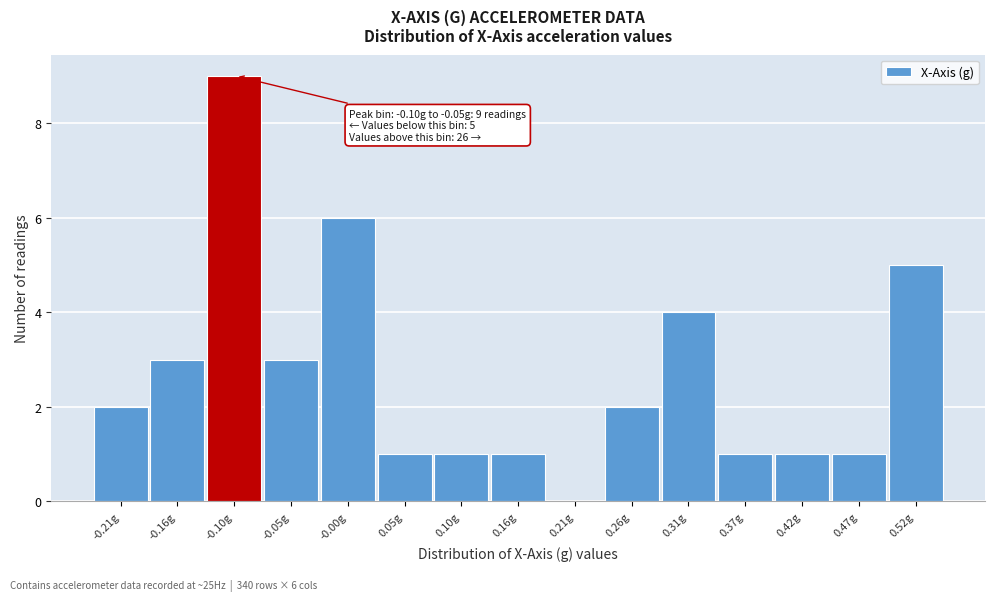

Reading left to right, transcribe all the data shown in this chart.

-0.21g=2	-0.16g=3	-0.10g=9	-0.05g=3	-0.00g=6	0.05g=1	0.10g=1	0.16g=1	0.21g=0	0.26g=2	0.31g=4	0.37g=1	0.42g=1	0.47g=1	0.52g=5